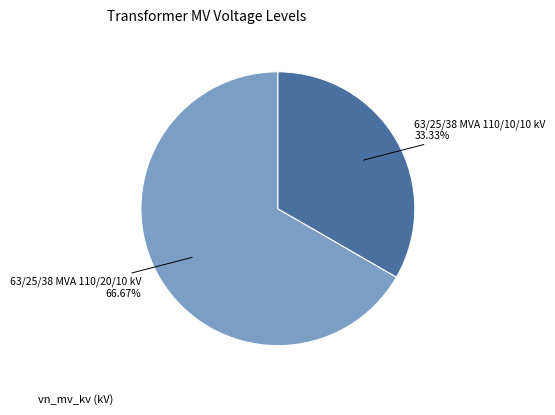

Does any single category account for the majority?

Yes